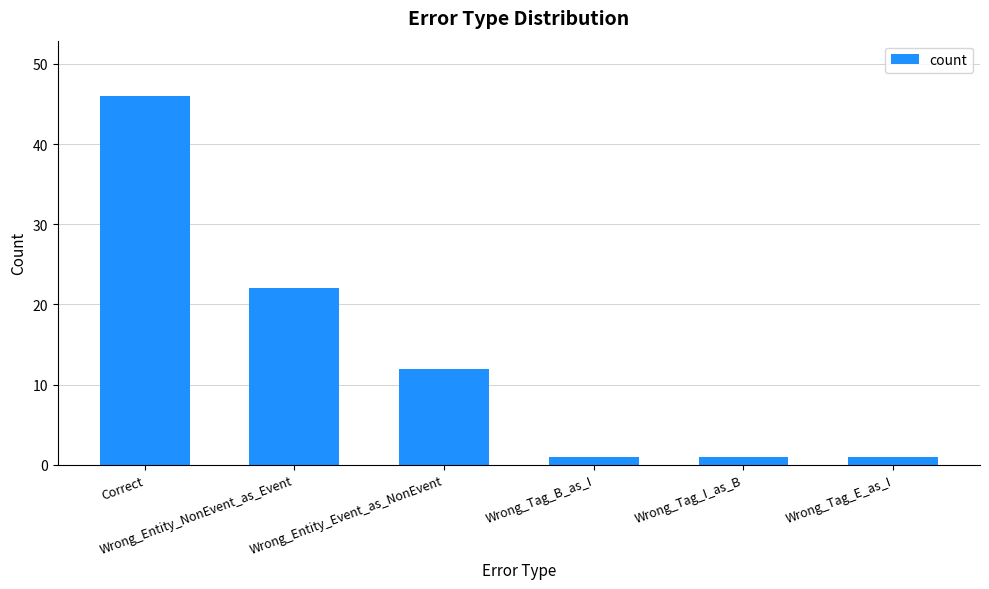

What is the difference between the values at Wrong_Tag_E_as_I and Wrong_Entity_NonEvent_as_Event?

21